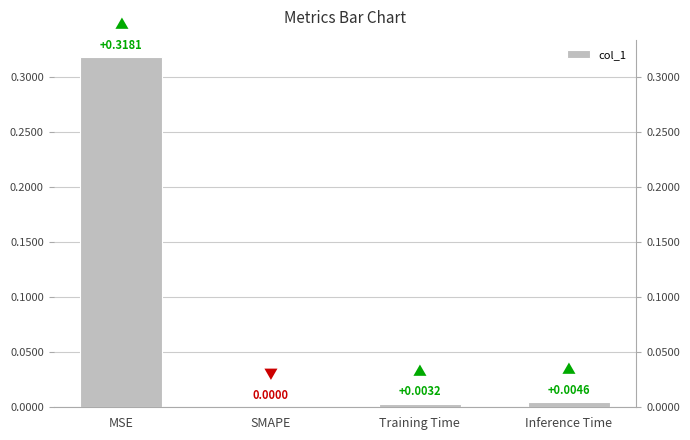

Between Inference Time and MSE, which is larger?

MSE